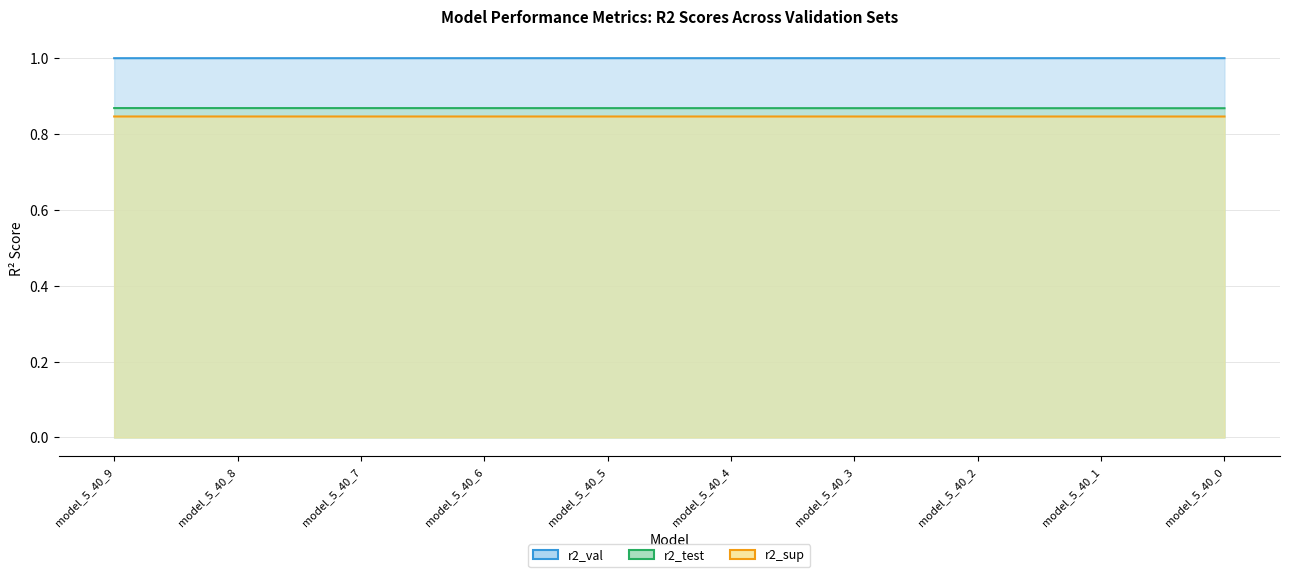

True or false: r2_sup and r2_val cross at least once.

False